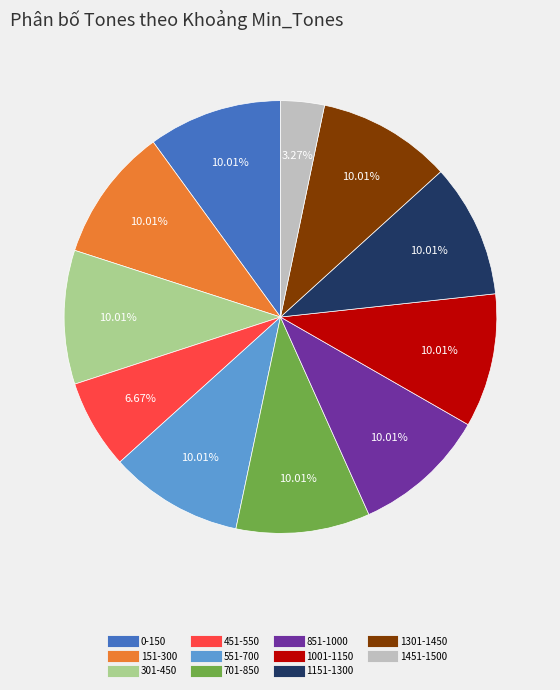

To the nearest percent, what is the difference between the 1001-1150 and 1451-1500 slice percentages?

7%